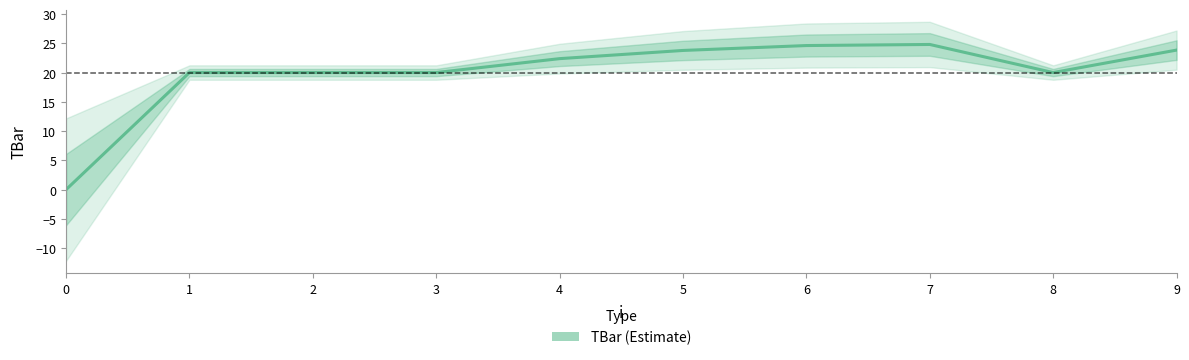

Where is the first local maximum?

7